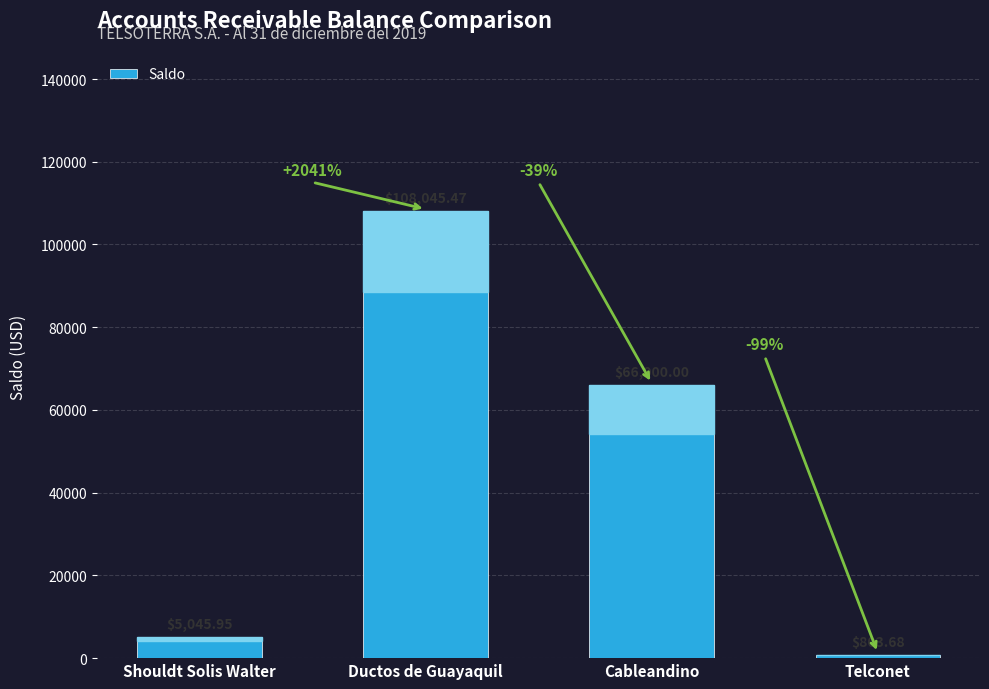

Rank the categories by value from highest to lowest.

Ductos de Guayaquil, Cableandino, Shouldt Solis Walter, Telconet